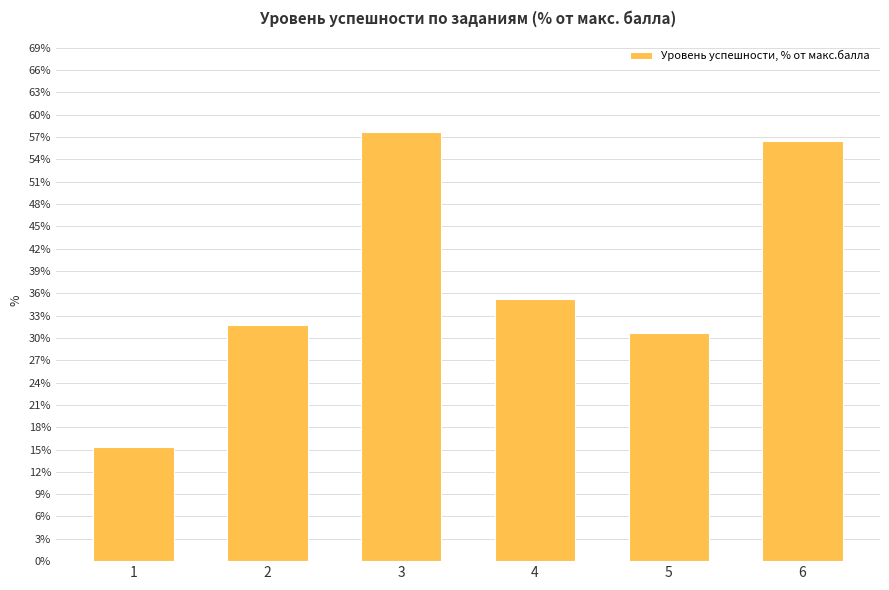

Rank the categories by value from lowest to highest.

1, 5, 2, 4, 6, 3